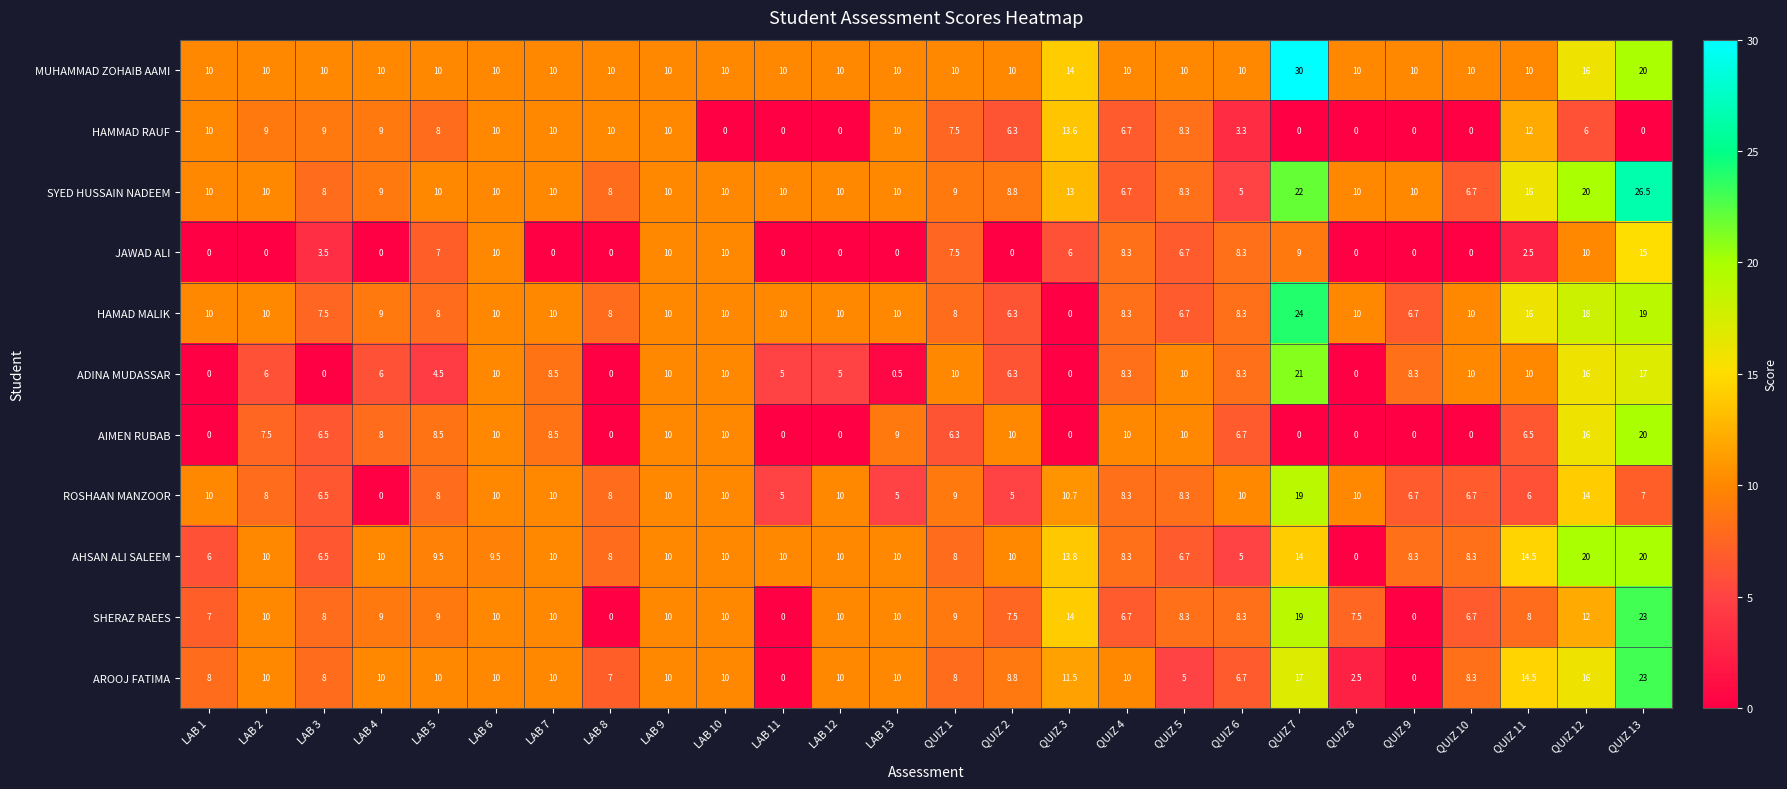

What is the total value across all series at QUIZ 6?

79.9